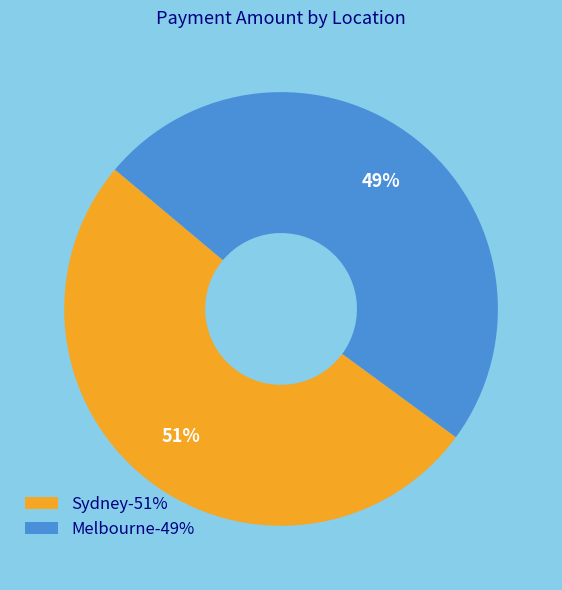

Which category has the biggest portion of the pie?

Sydney-51%